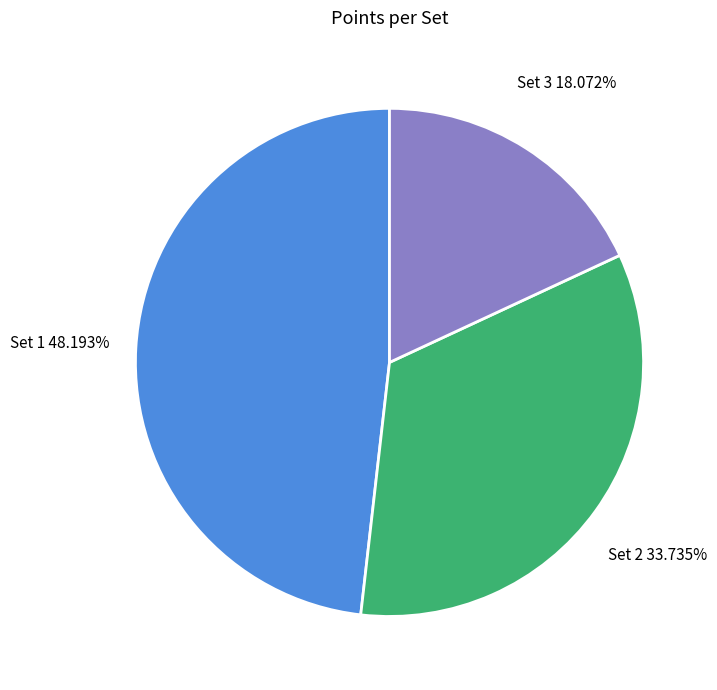

Is there a majority slice in this chart?

No